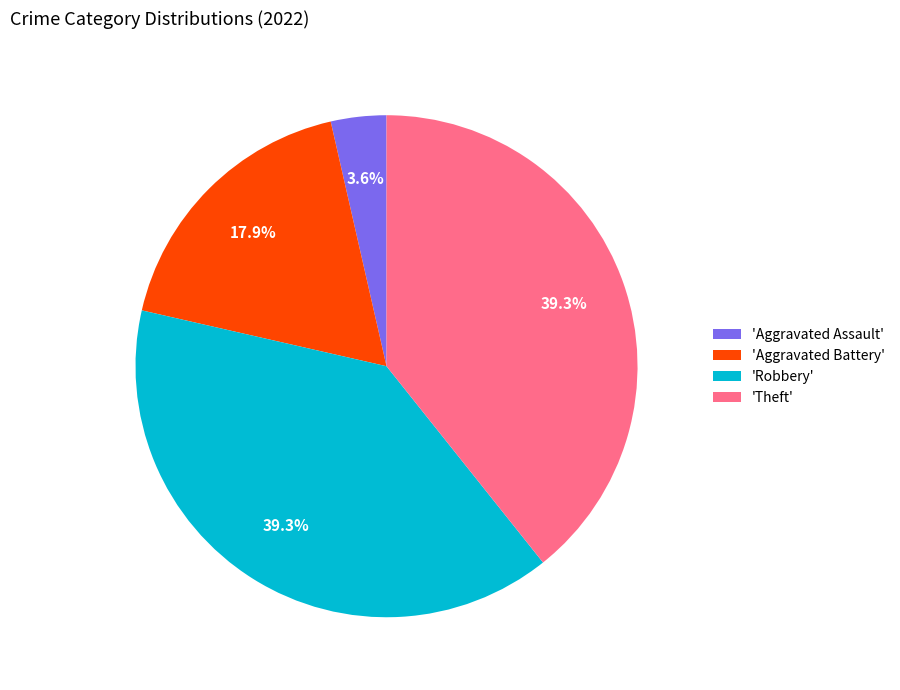

What is the total percentage of 'Robbery' and 'Aggravated Battery'?

57.1%